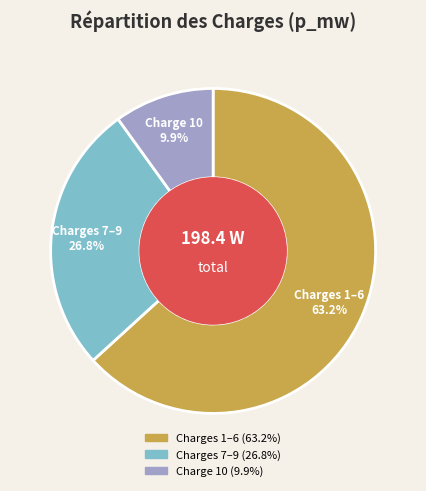

Does any single category account for the majority?

Yes